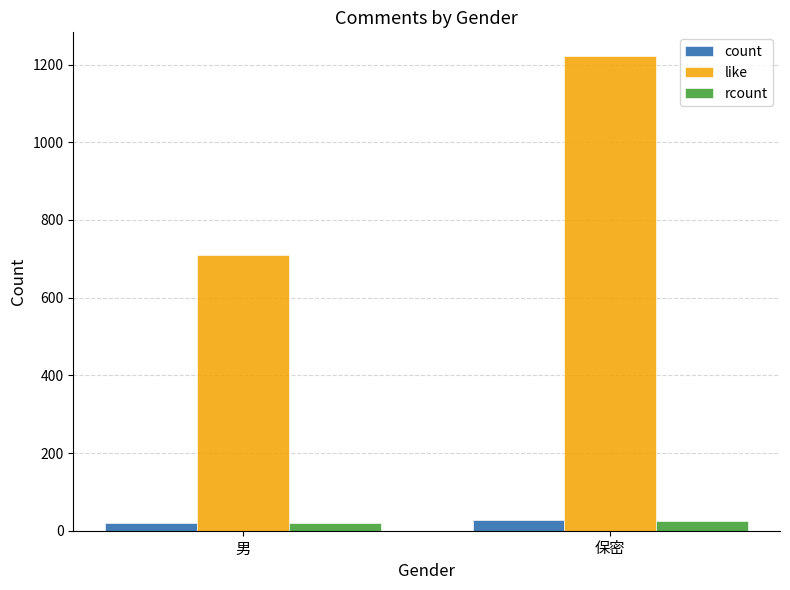

How many series are shown in this chart?

3